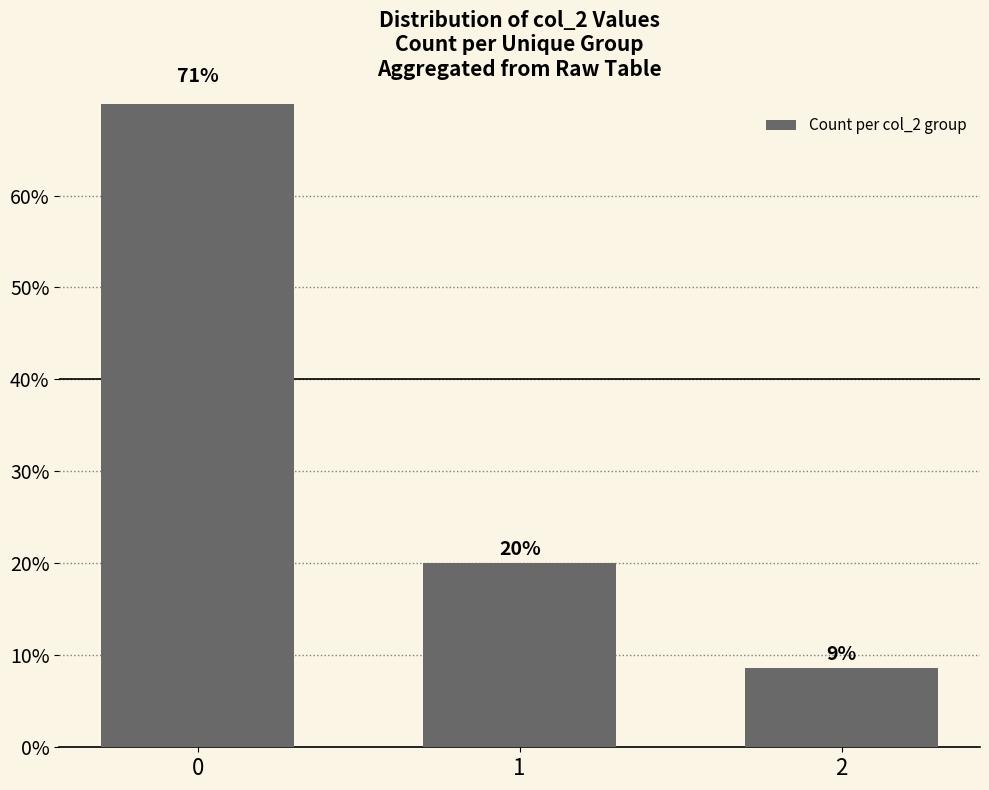

What is the greatest value displayed?

71.4